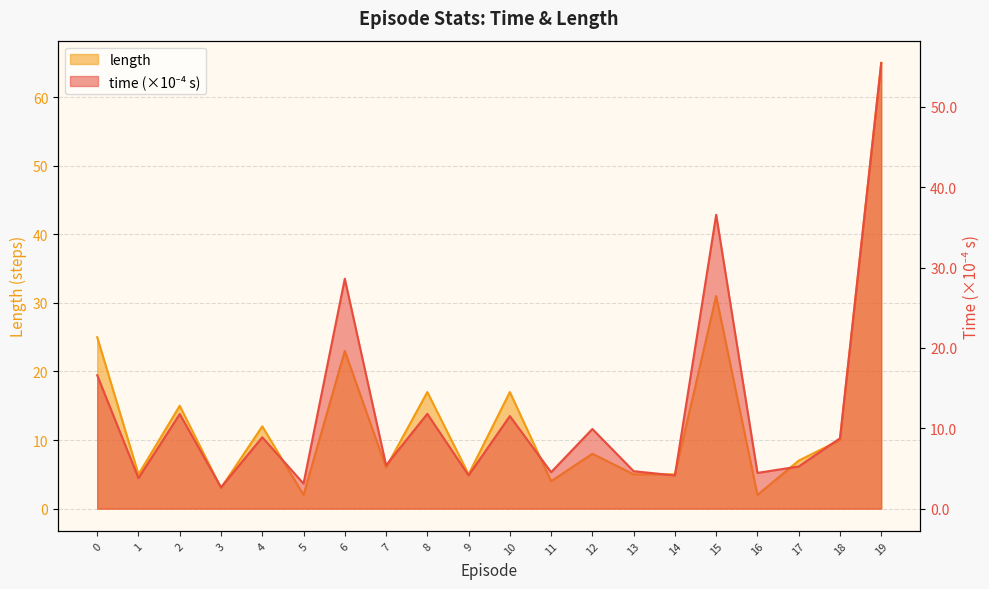

Rank the series at 0 from highest to lowest value.

length, time